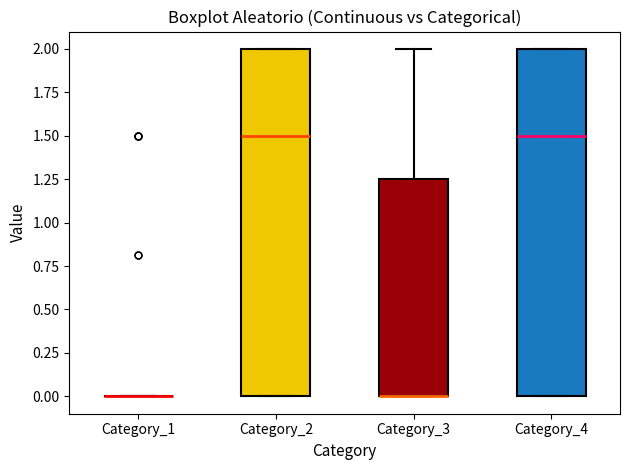

Where does the upper whisker of the box for Category_3 end on the y-axis? The values are not printed on the chart, so give them approximately, as read against the axis.

2.00